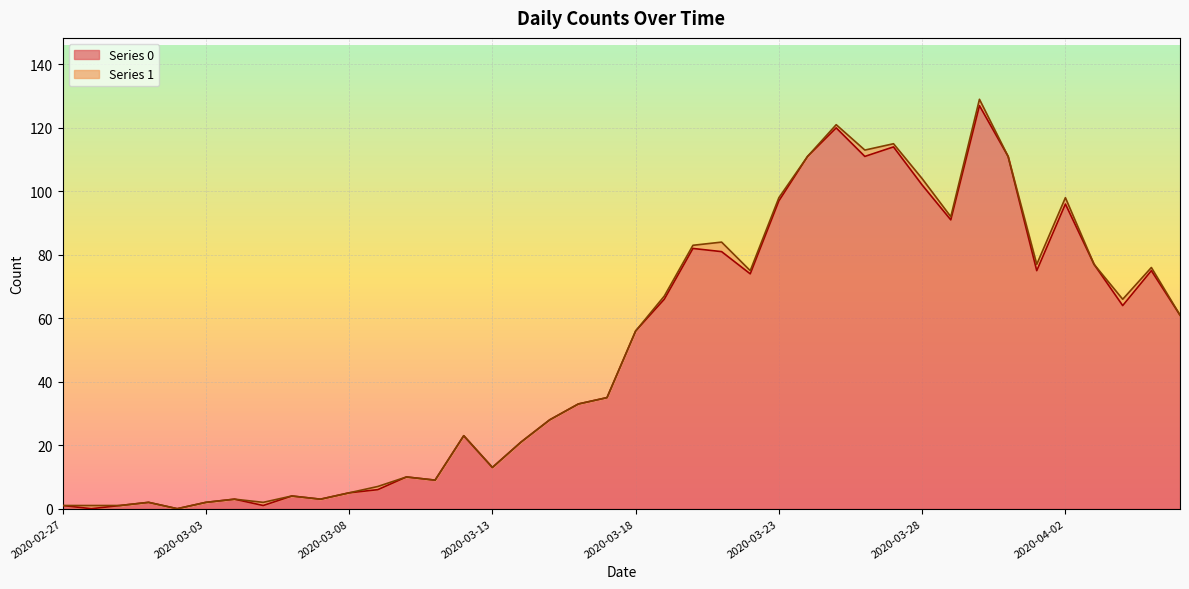

What is the label of the 6th point from the right?

2020-04-01